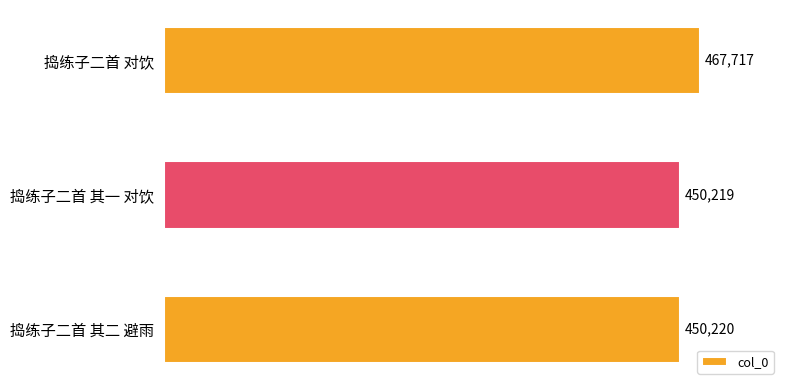

Which label corresponds to the largest value in the chart?

捣练子二首 对饮